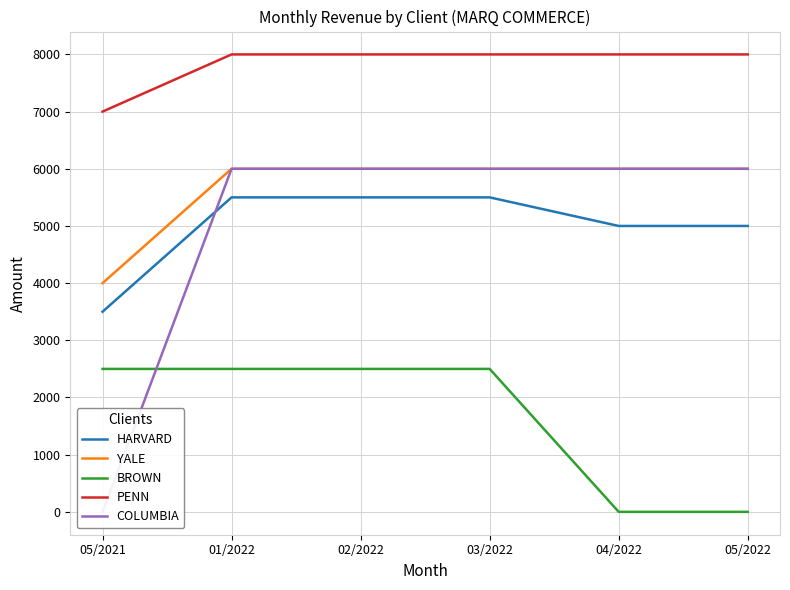

What value does the YALE series have at 04/2022, to the nearest 100?

6000